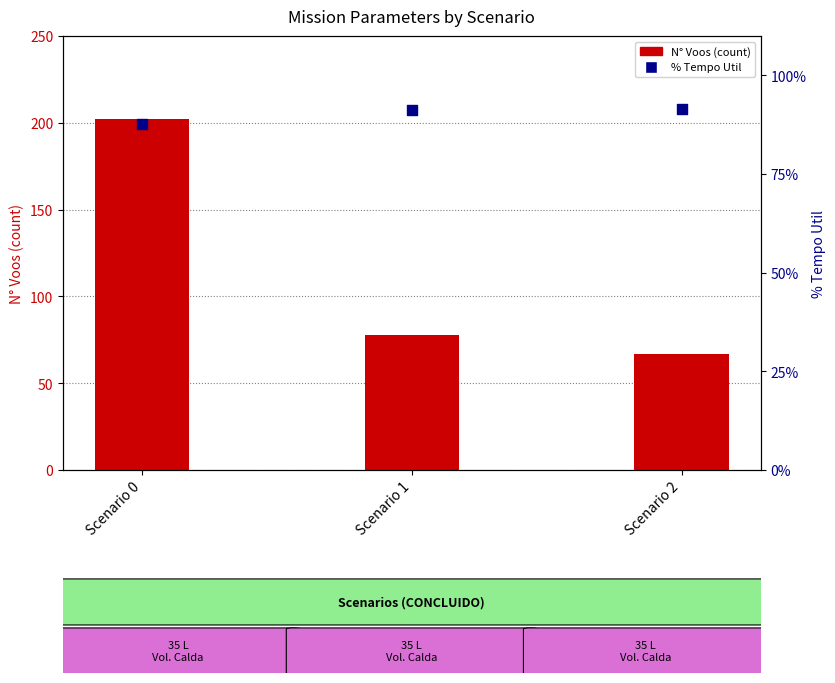

Which series has the largest Y range (max minus min)?

N° Voos